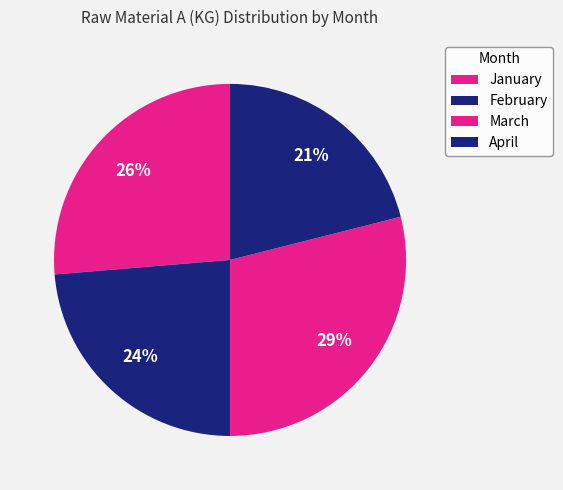

To the nearest percent, what is the difference between the April and January slice percentages?

5%